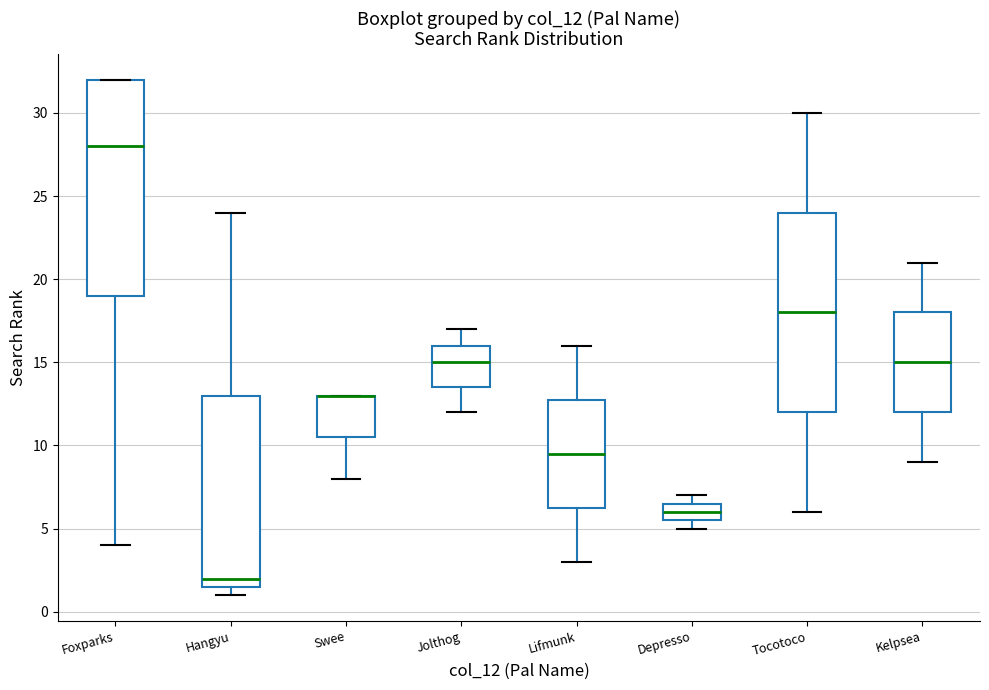

Reading left to right, read every box against the y-axis: the position of its median line, the range the box covers, and the ends of its whiskers. The values are not printed on the chart, so give them approximately, as read against the axis.

Foxparks: median 28.0, box 19.0 to 32.0, whiskers 4.0 to 32.0
Hangyu: median 2.0, box 1.5 to 13.0, whiskers 1.0 to 24.0
Swee: median 13.0 (drawn on the box's upper edge), box 10.5 to 13.0, whiskers 8.0 to 13.0
Jolthog: median 15.0, box 13.5 to 16.0, whiskers 12.0 to 17.0
Lifmunk: median 9.5, box 6.5 to 13.0, whiskers 3.0 to 16.0
Depresso: median 6.0, box 5.5 to 6.5, whiskers 5.0 to 7.0
Tocotoco: median 18.0, box 12.0 to 24.0, whiskers 6.0 to 30.0
Kelpsea: median 15.0, box 12.0 to 18.0, whiskers 9.0 to 21.0